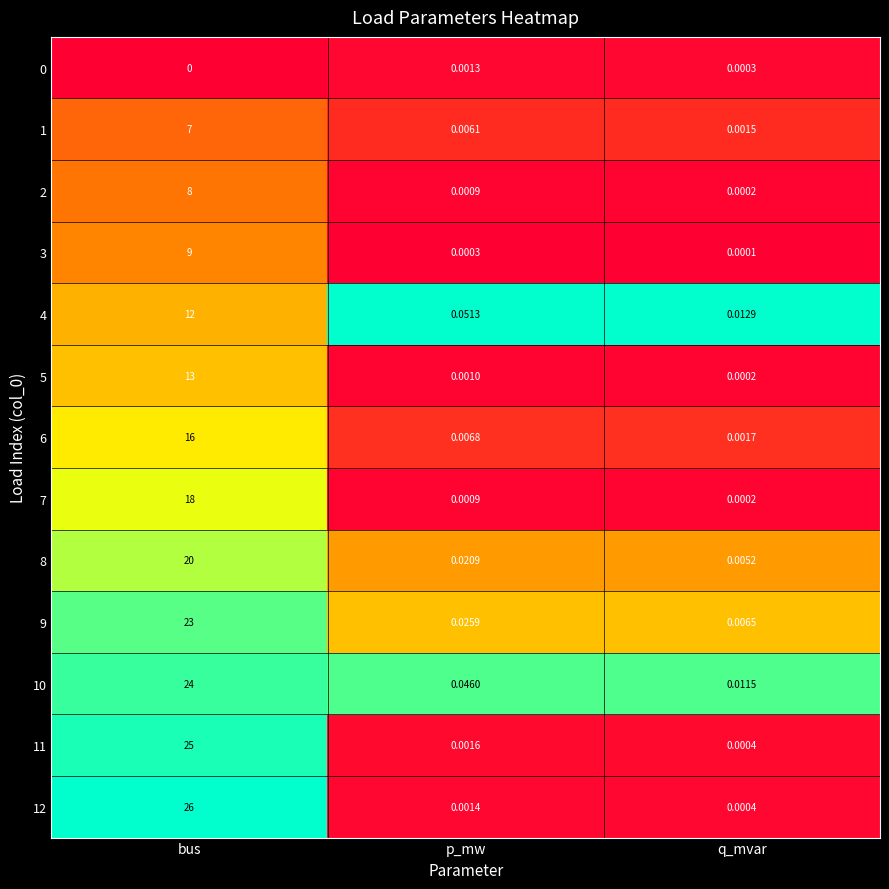

At which category does the chart reach its minimum across all series?

bus